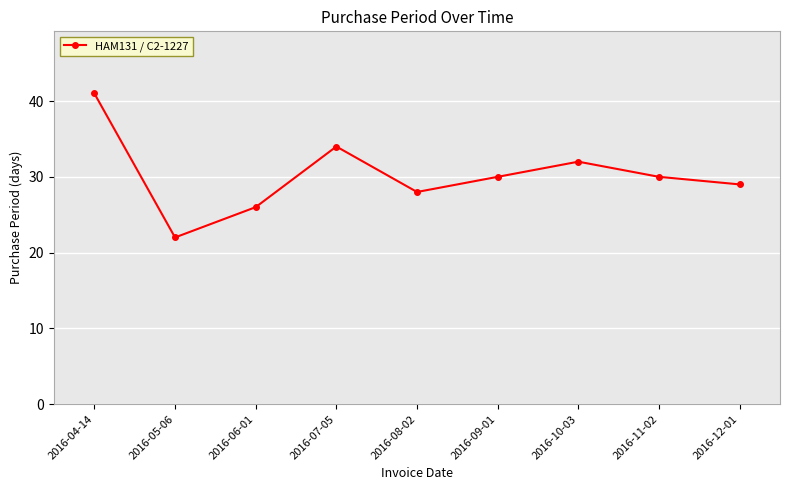

Reading left to right, list all the values displayed in this chart.

41	22	26	34	28	30	32	30	29